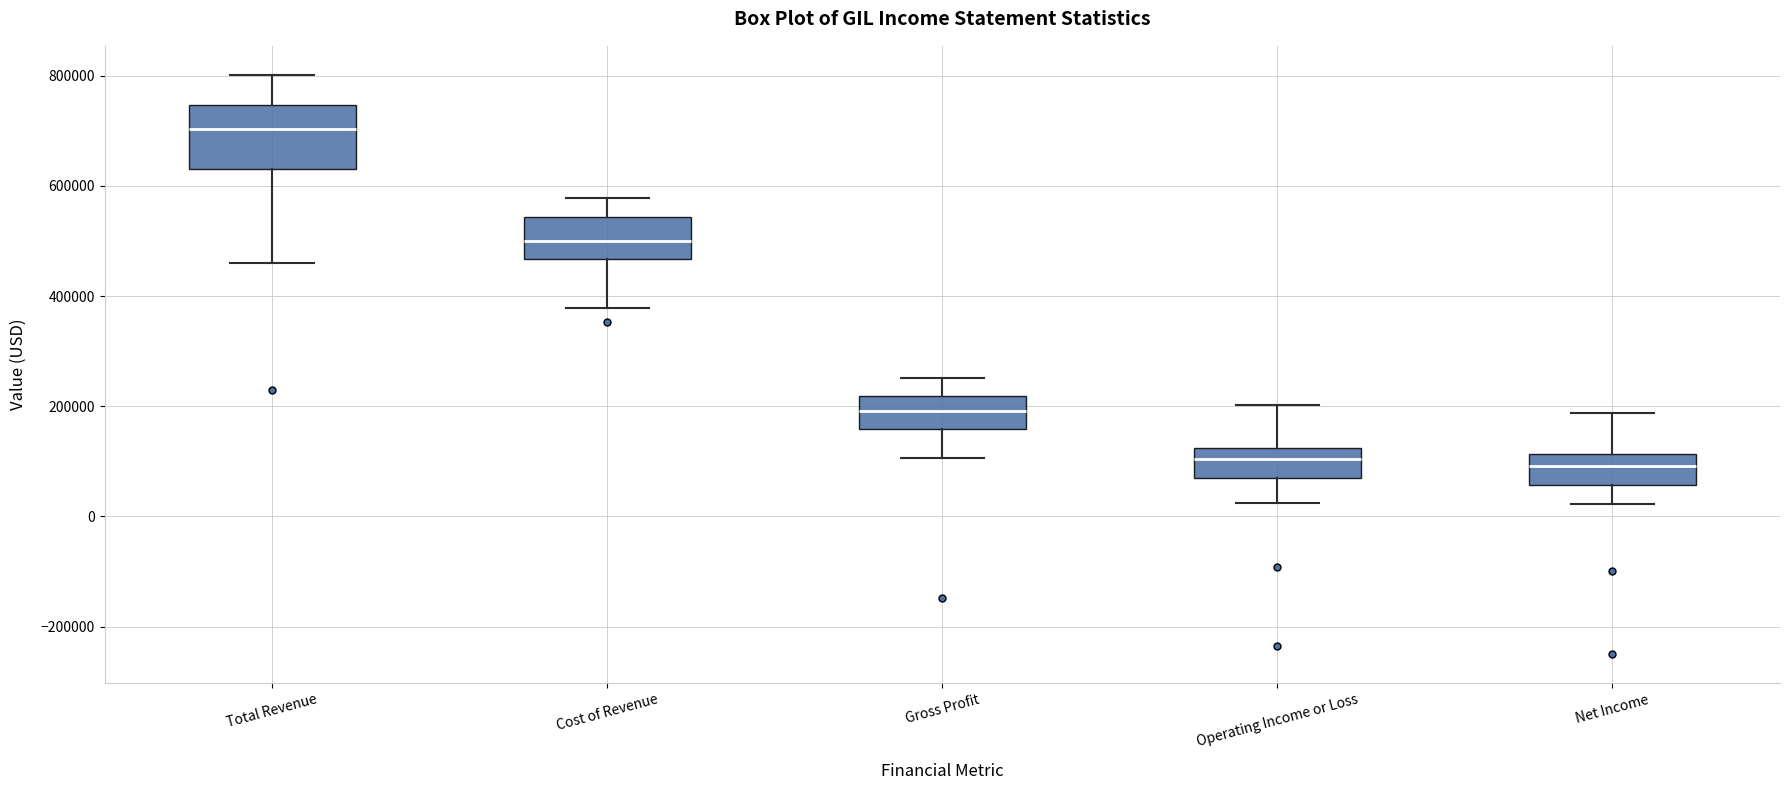

Comparing the boxes themselves (not the whiskers), which one is the tallest?

Total Revenue